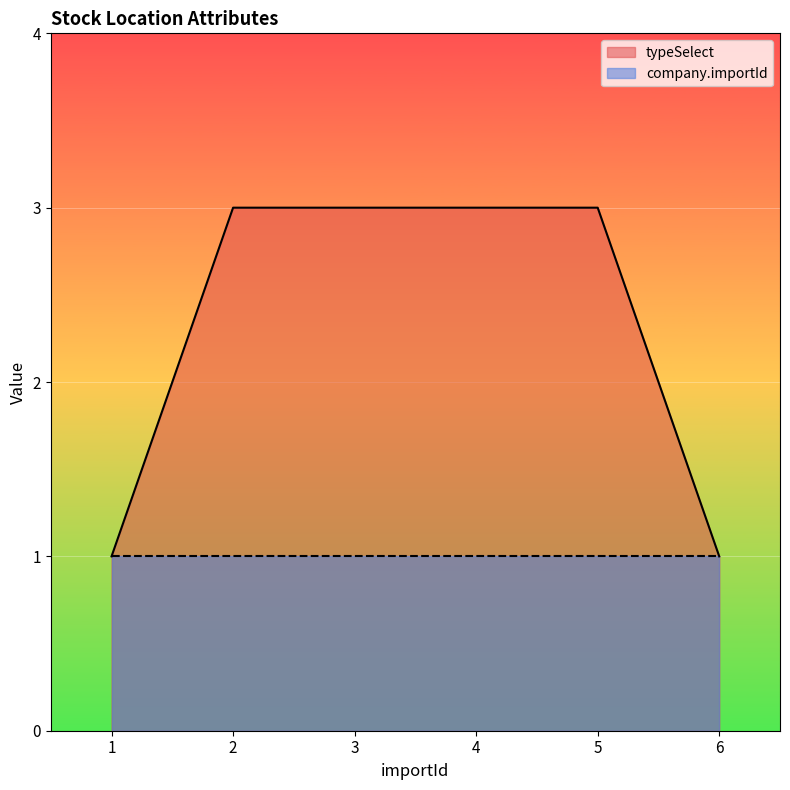

Read the value at 3.

3